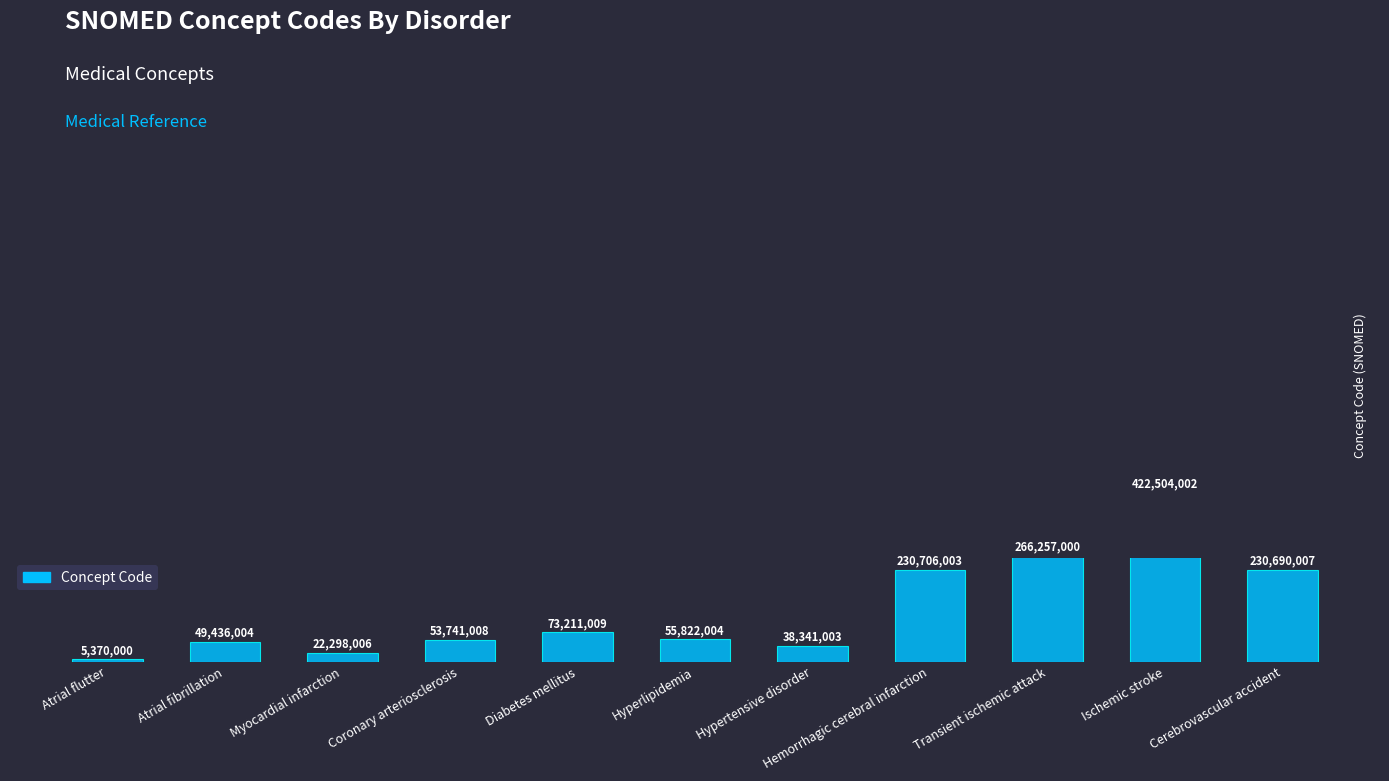

What is the change in value from Ischemic stroke to Cerebrovascular accident?

-191813995